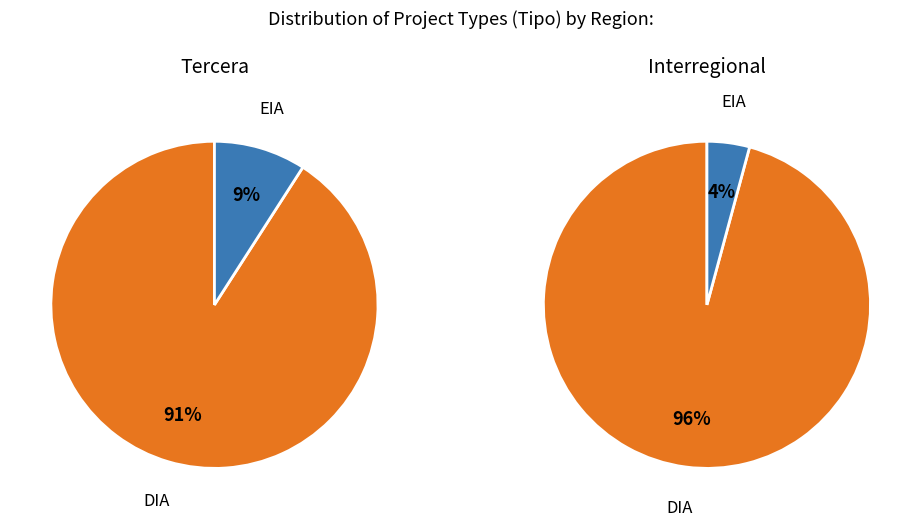

How many slices are in this pie chart?

2